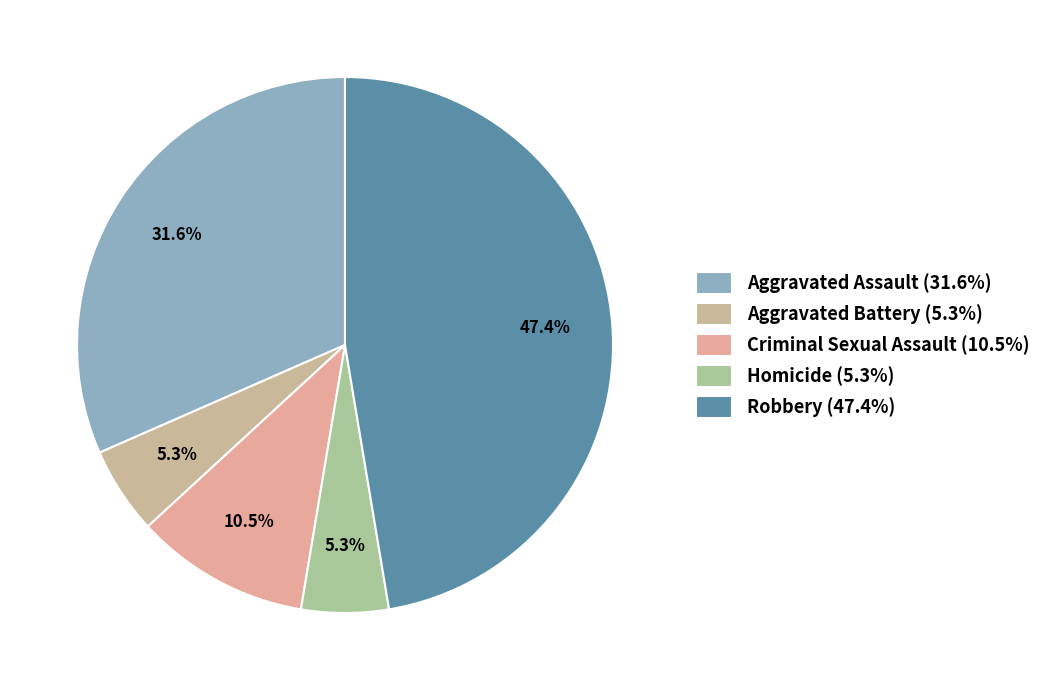

What is the change in value from Aggravated Assault to Robbery?

+3